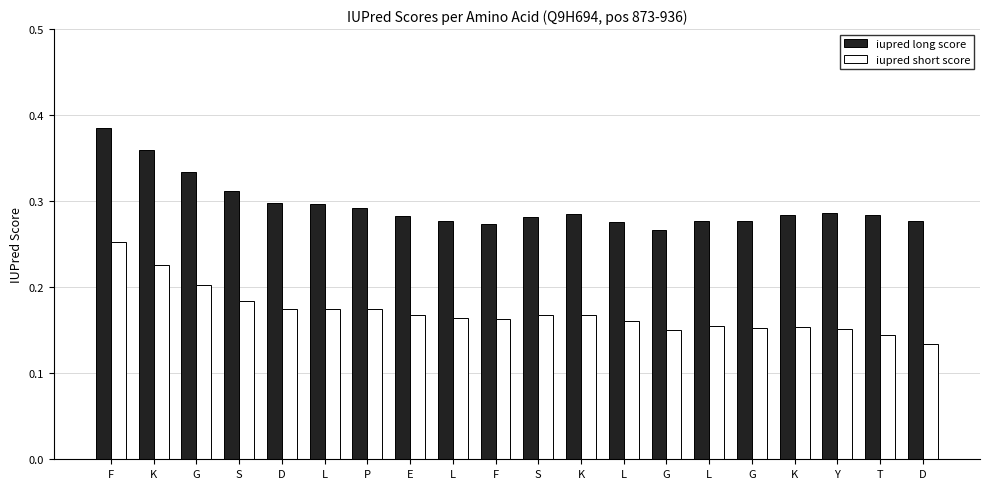

What is the sum of the iupred short score values at G and K?

0.3